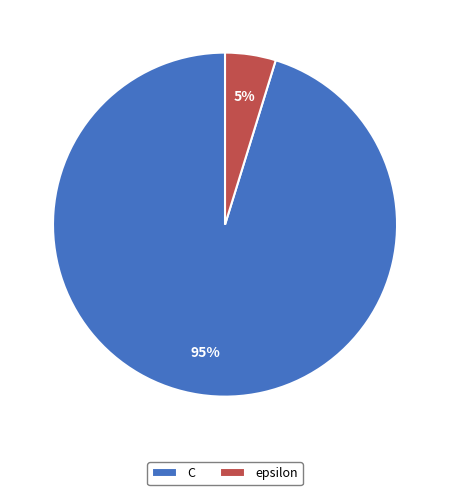

What percentage is the epsilon slice, to the nearest percent?

5%